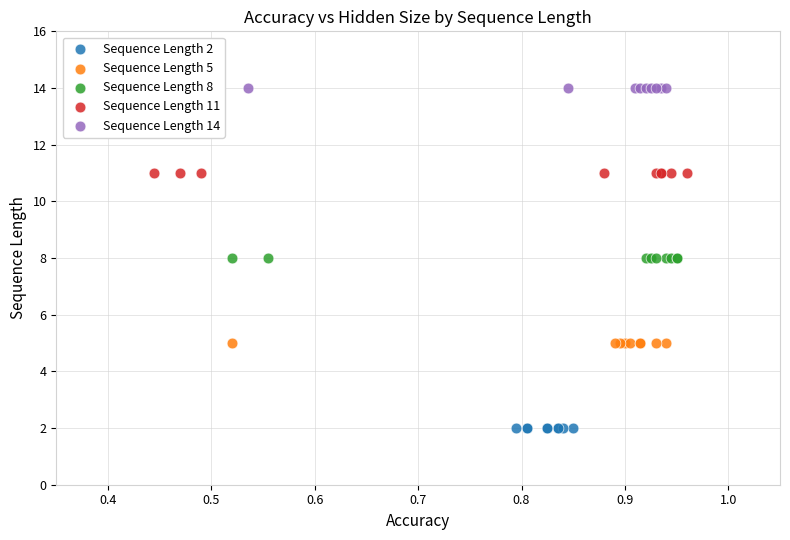

What are all the series names shown in the legend?

Sequence Length 2, Sequence Length 5, Sequence Length 8, Sequence Length 11, Sequence Length 14